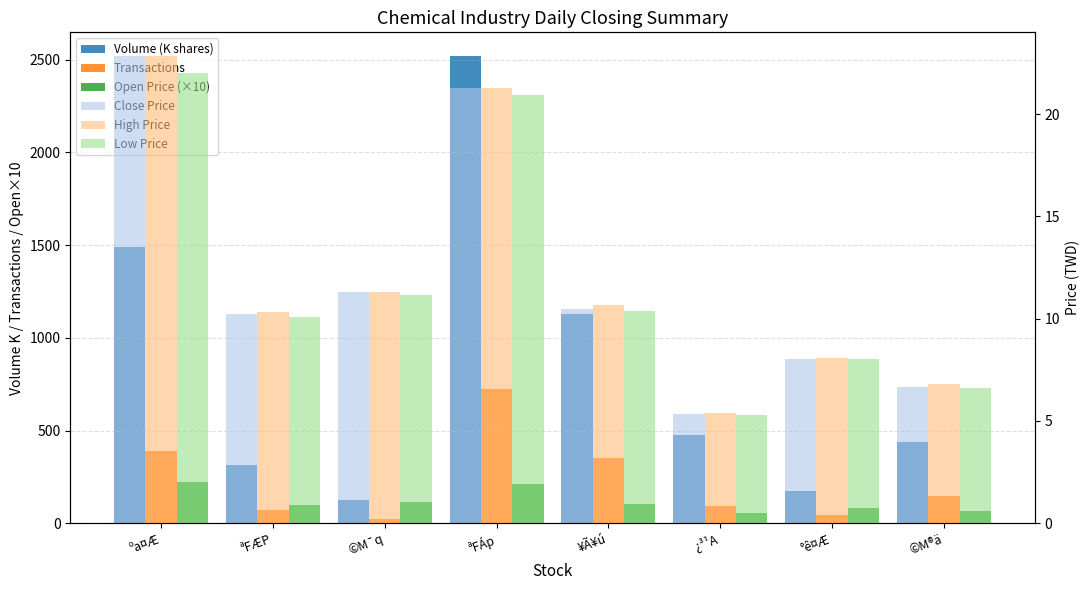

How many bars are there in total?

48